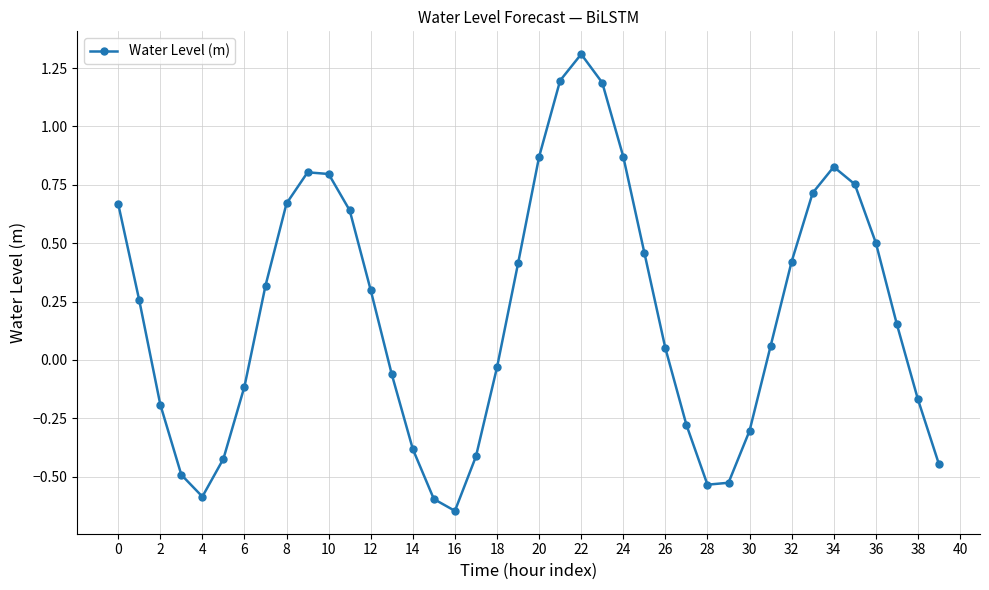

What is the maximum value shown in the chart?

1.3